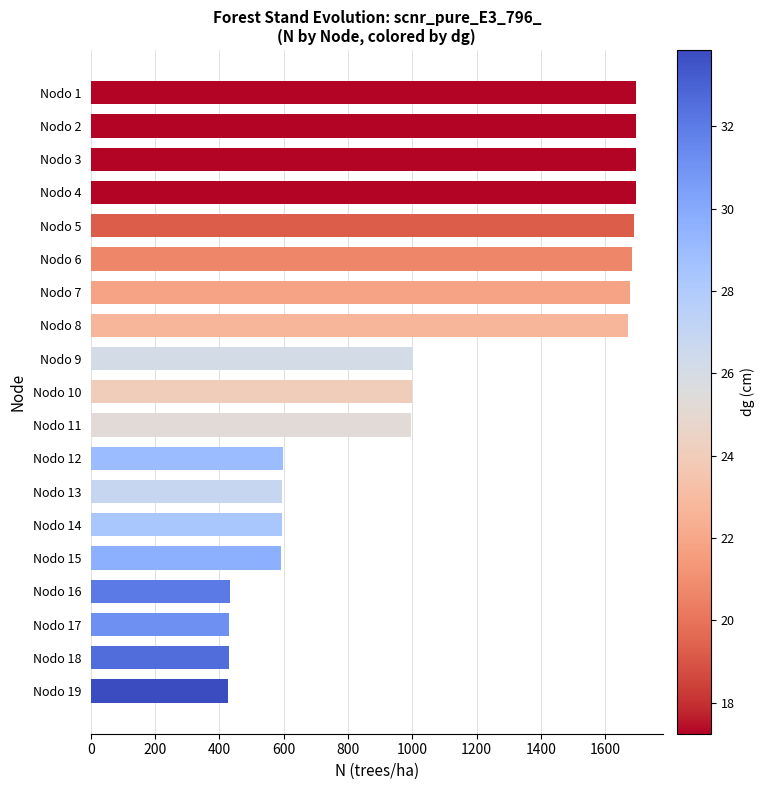

Is it true that the value at Nodo 17 is 574.7?

False